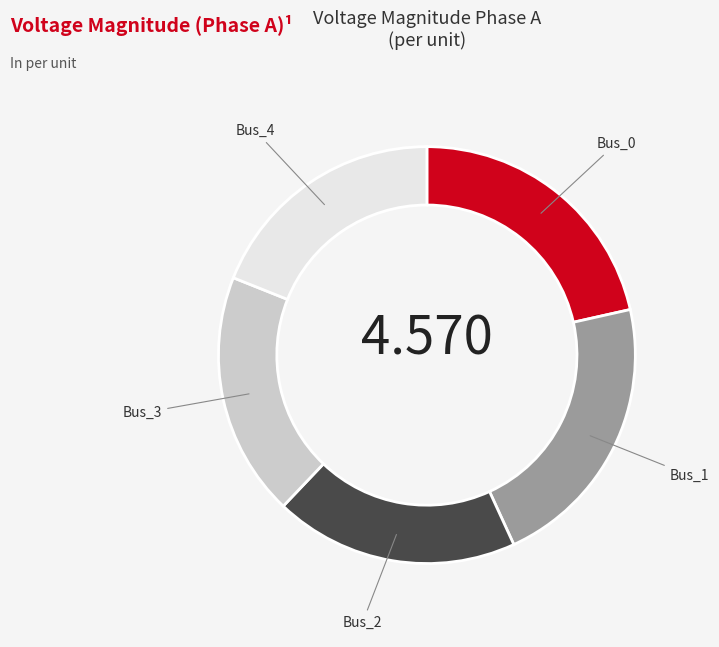

How many slices are in this pie chart?

5